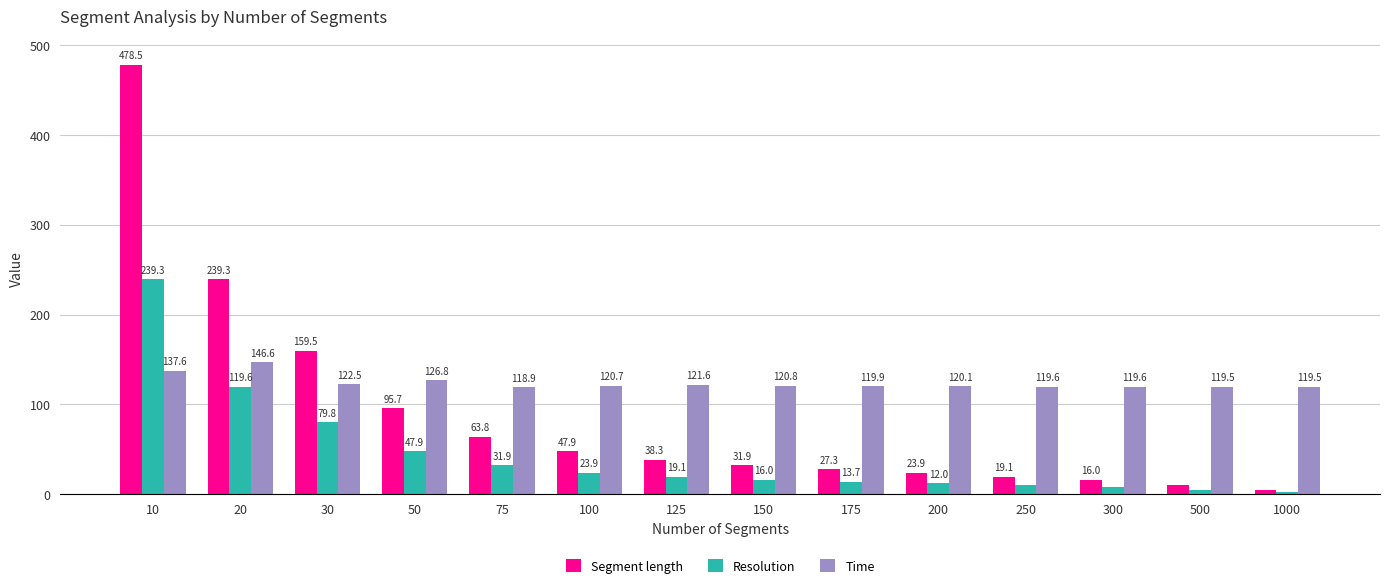

How many bars are there in each group?

3